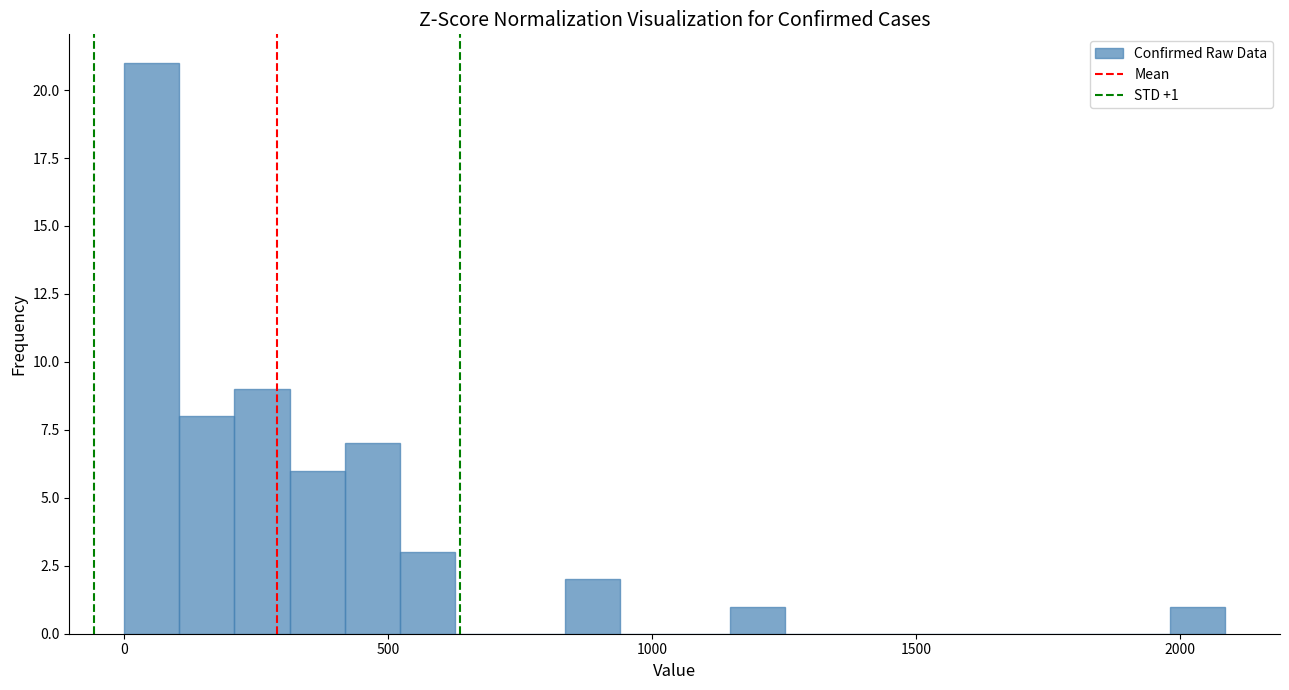

Read against the x-axis, roughly where is the centre of the tallest bar?

50